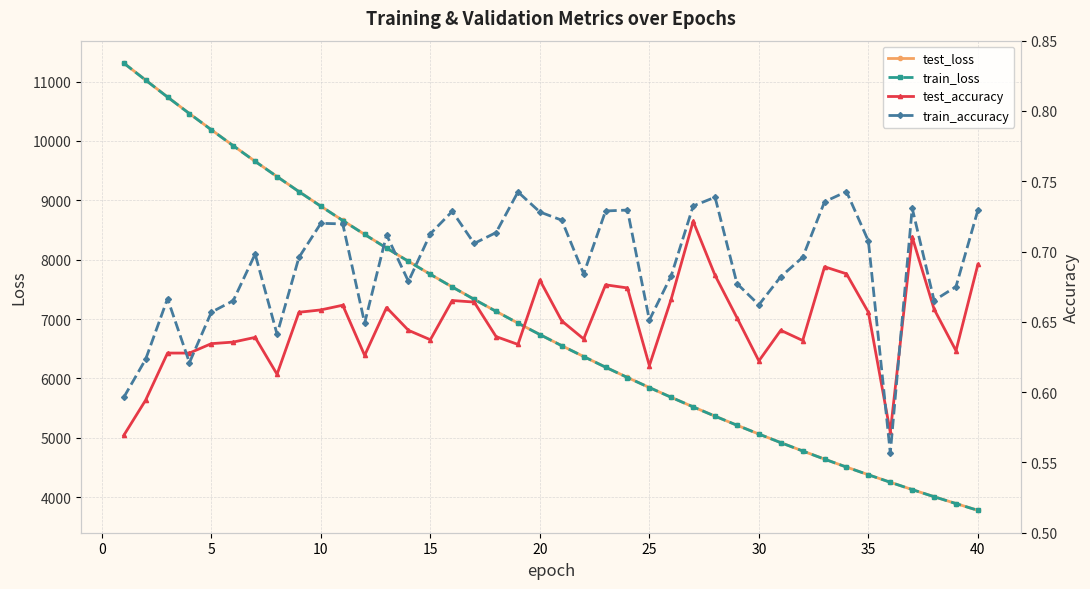

The train_loss series shows 1197.7 at 25. True or false?

False